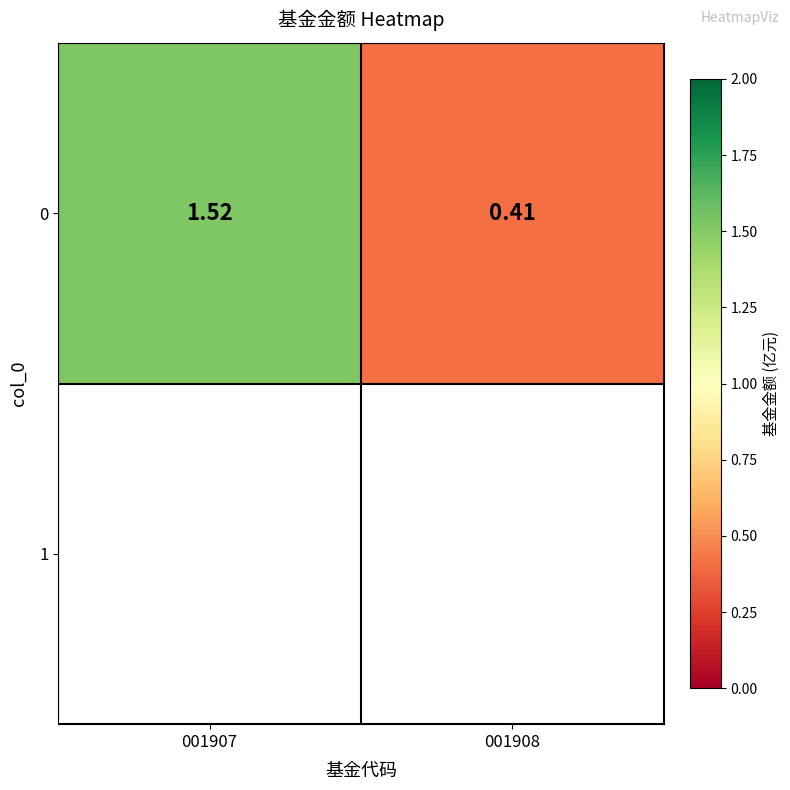

What is the smallest value displayed?

0.4